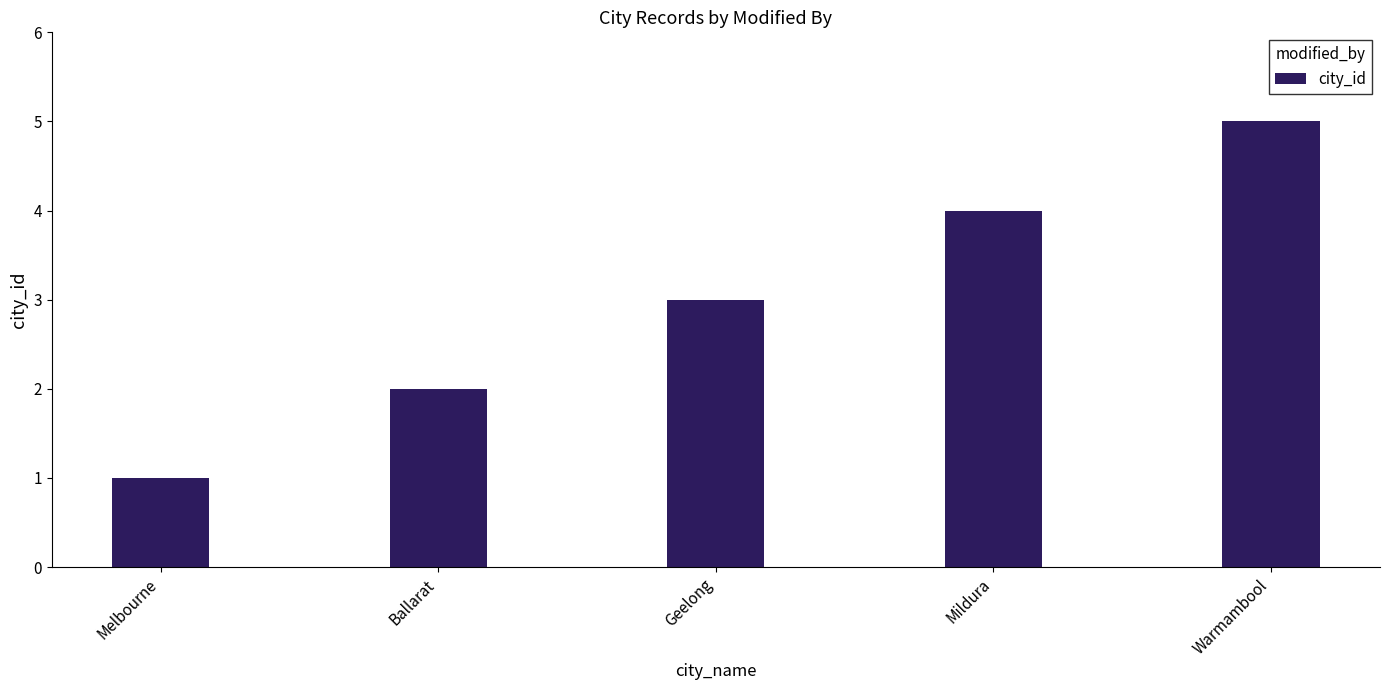

Is it true that the value at Melbourne is 1?

True